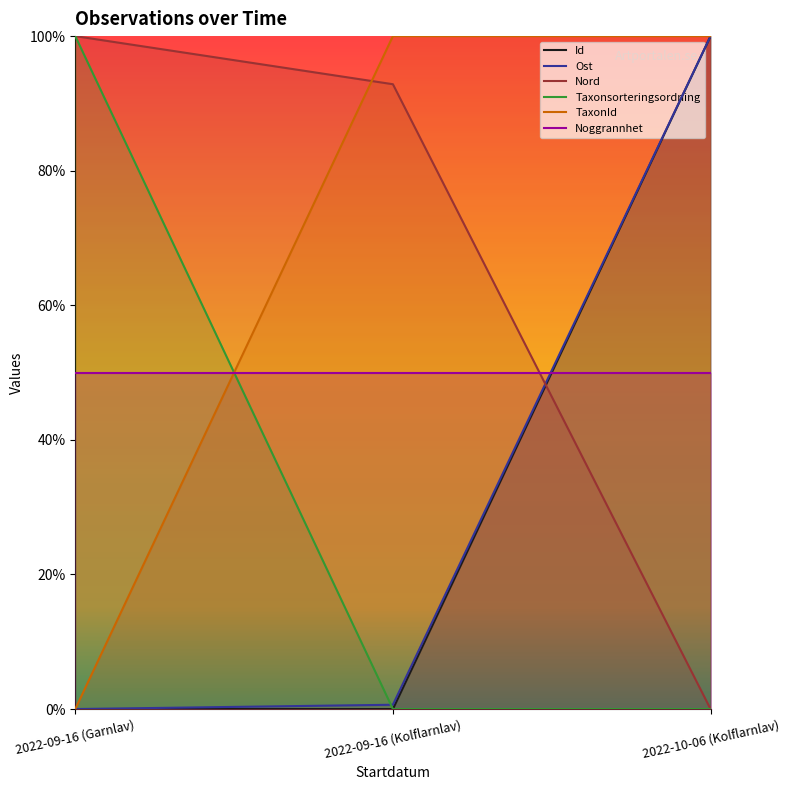

What is the difference between the Taxonsorteringsordning values at 2022-09-16 (Garnlav) and 2022-09-16 (Kolflarnlav)?

1.0